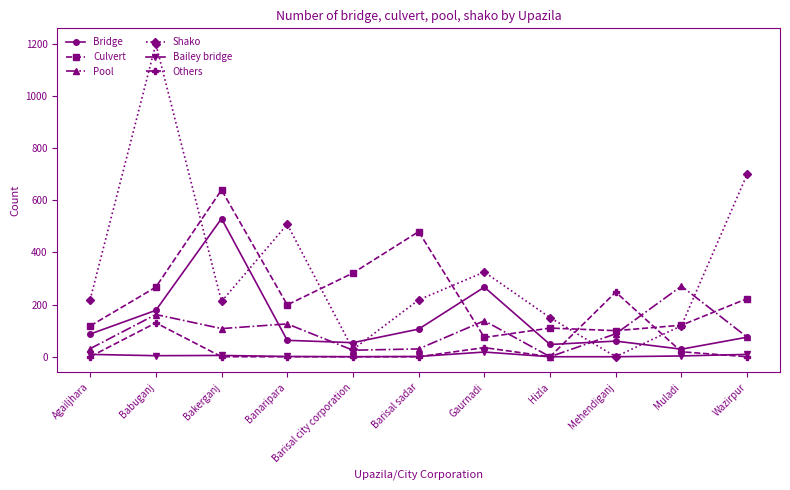

True or false: Culvert and Bridge cross at least once.

True